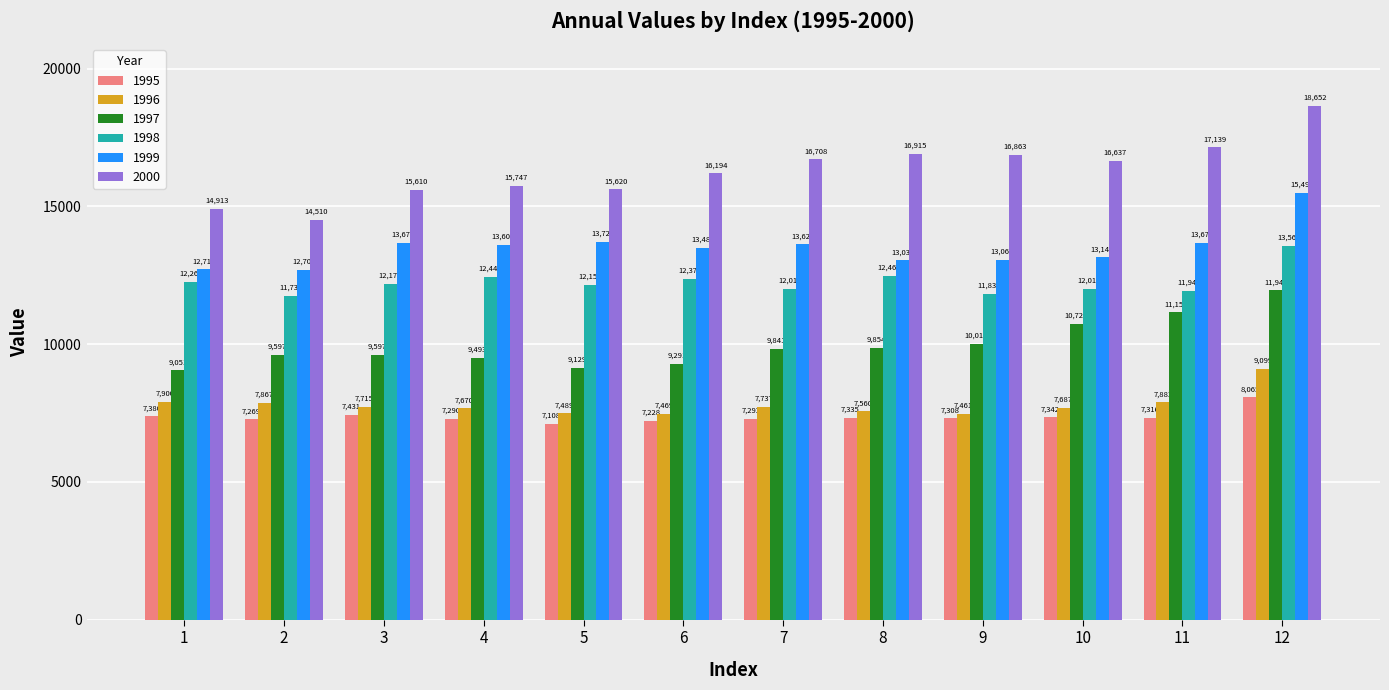

What is the difference between the 1996 values at 5 and 9?

28.2